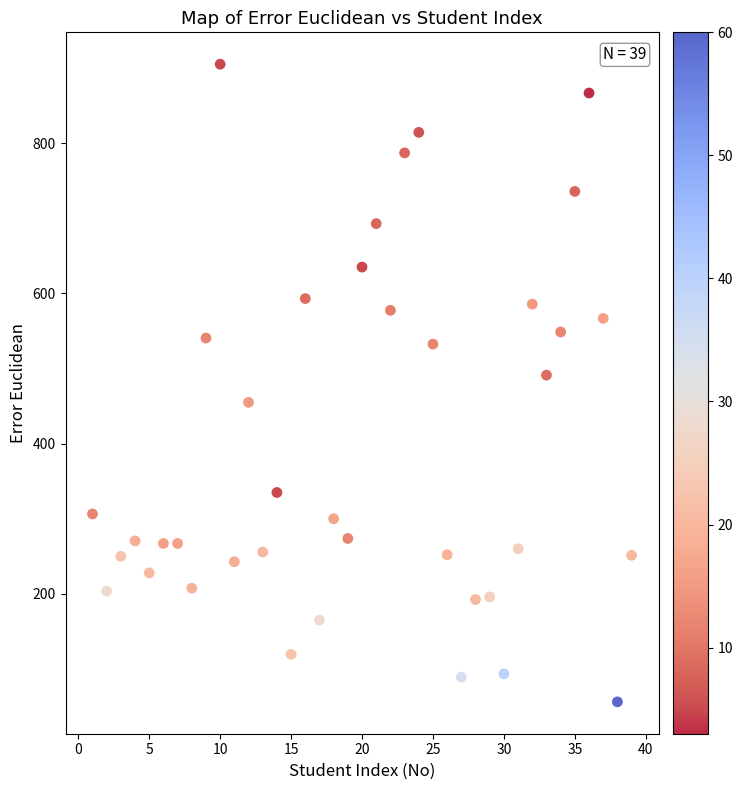

What Y value in the scatter plot is closest to 480?

491.2